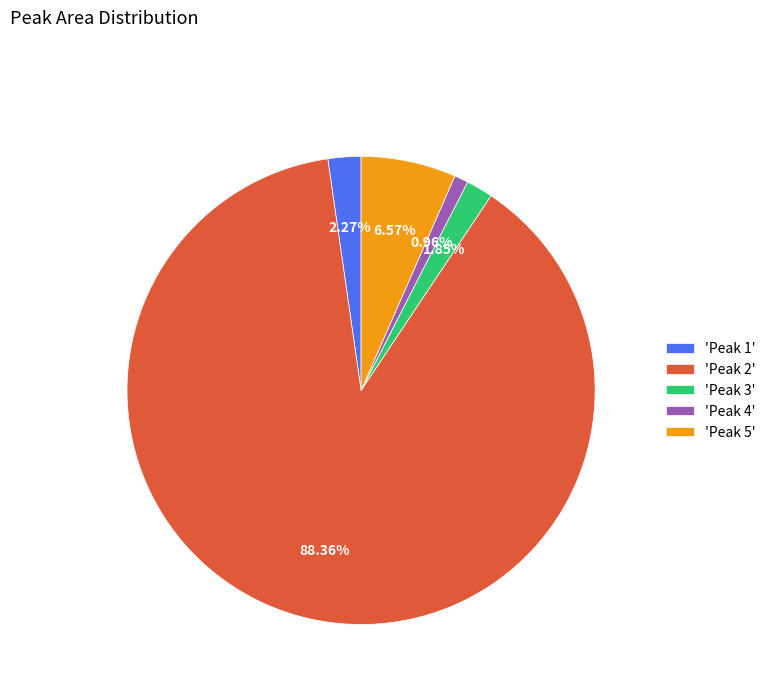

Which slice is the smallest?

'Peak 4'